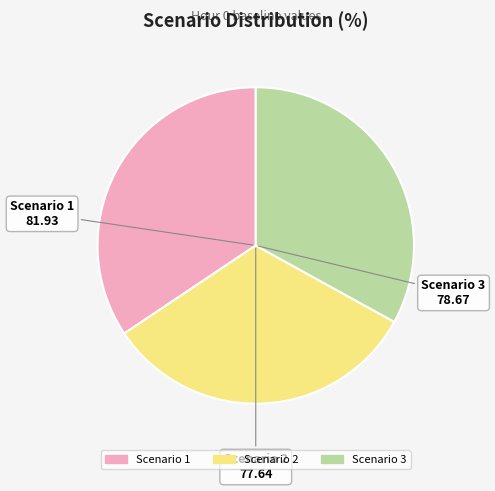

Which slice is the largest?

Scenario 1